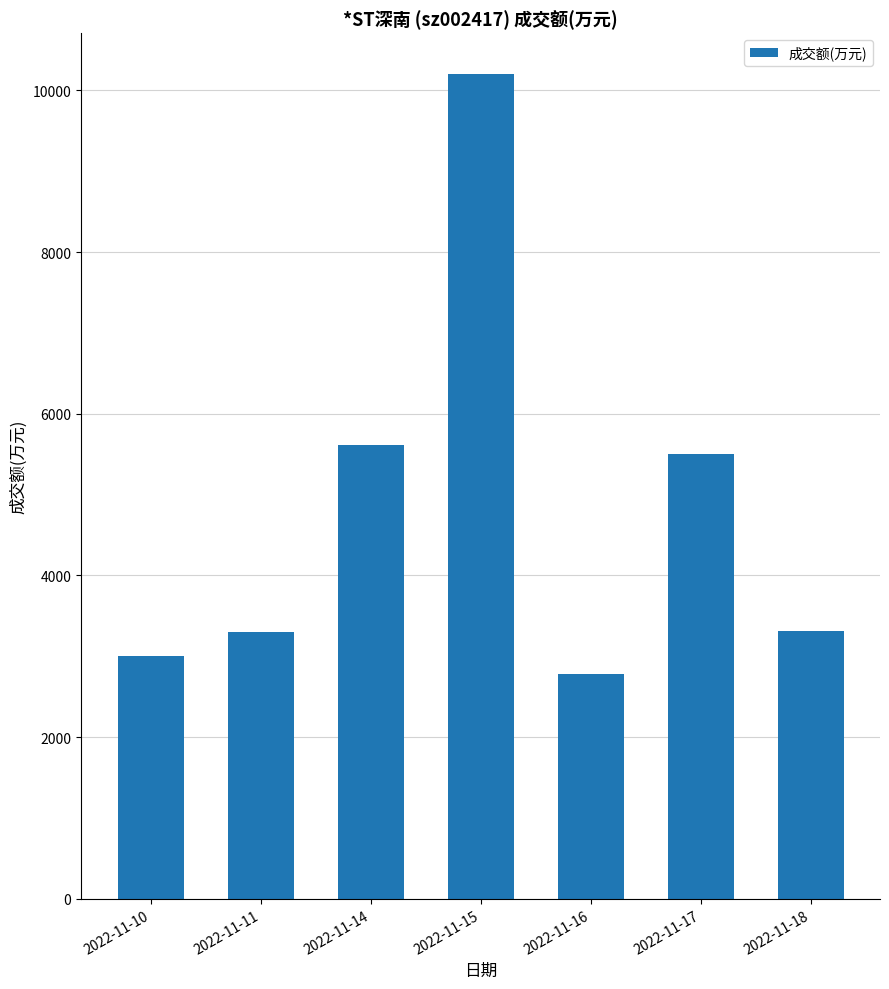

What is the difference between the second highest and minimum values?

2836